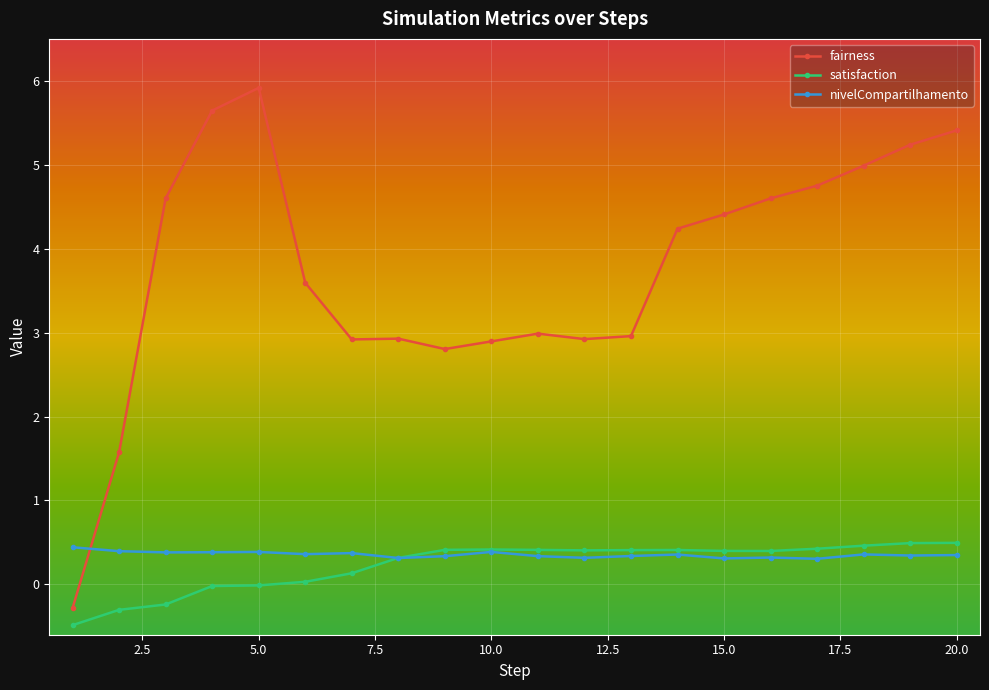

True or false: fairness and satisfaction cross at least once.

False